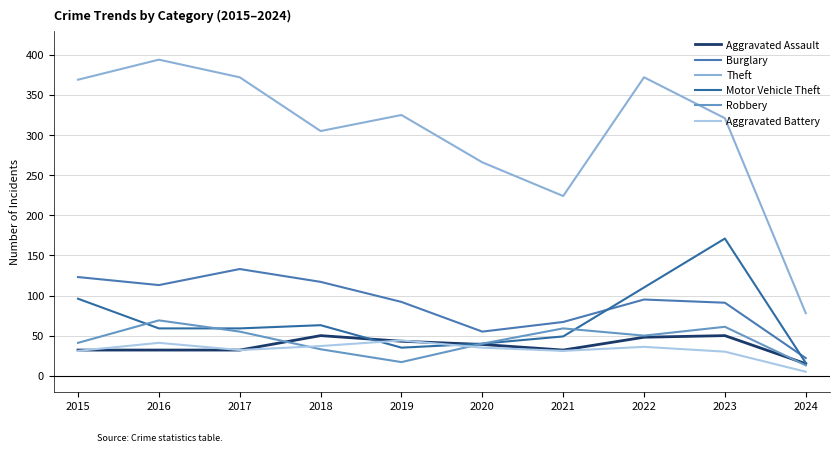

Is this an area chart (filled region under the line)?

No